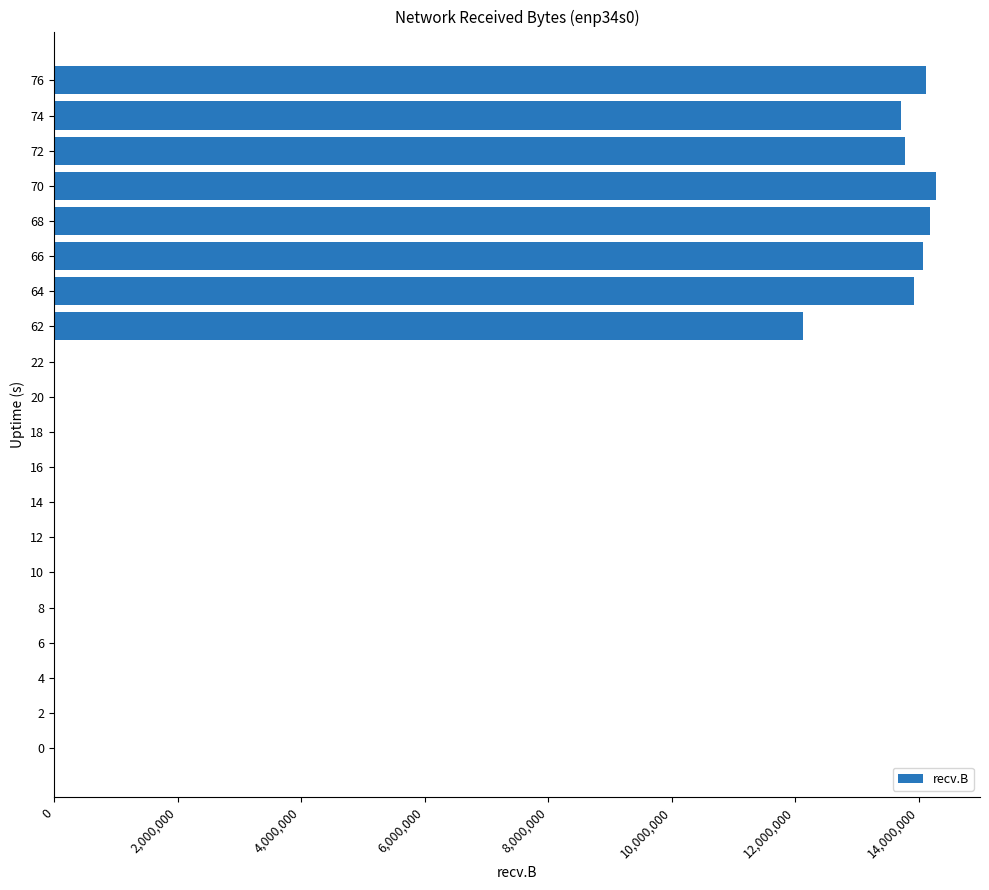

What is the greatest value displayed?

14277796